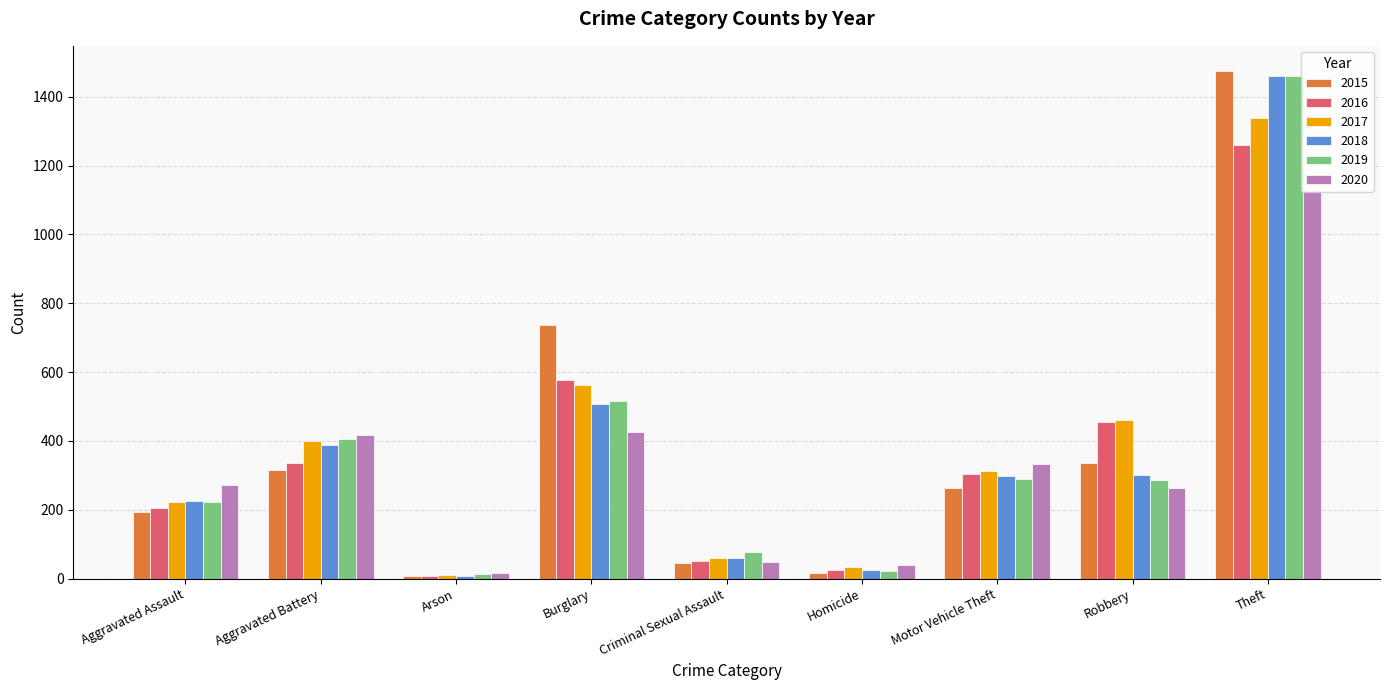

Which series has the widest spread of values?

2015